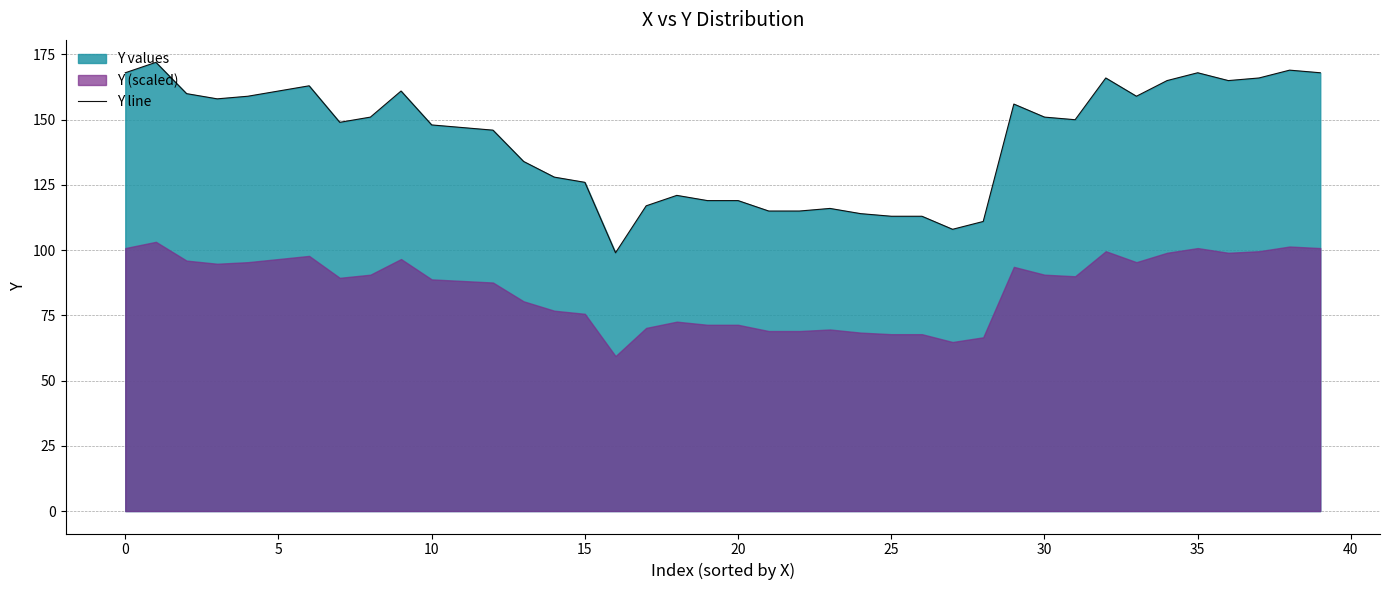

How many values are below 150?

20